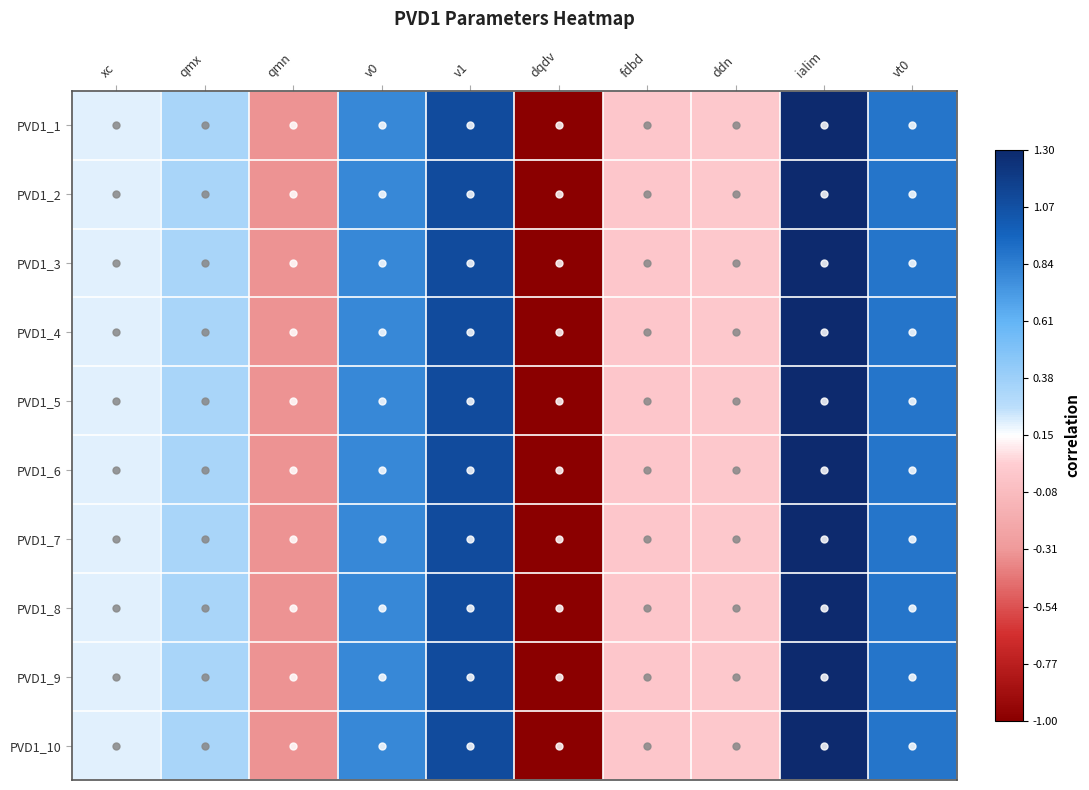

Reading left to right, list all the values displayed in this chart.

PVD1_1: xc=0.2	qmx=0.3	qmn=-0.3	v0=0.8	v1=1.1	dqdv=-1.0	fdbd=-0.0	ddn=0.0	ialim=1.3	vt0=0.9
PVD1_2: xc=0.2	qmx=0.3	qmn=-0.3	v0=0.8	v1=1.1	dqdv=-1.0	fdbd=-0.0	ddn=0.0	ialim=1.3	vt0=0.9
PVD1_3: xc=0.2	qmx=0.3	qmn=-0.3	v0=0.8	v1=1.1	dqdv=-1.0	fdbd=-0.0	ddn=0.0	ialim=1.3	vt0=0.9
PVD1_4: xc=0.2	qmx=0.3	qmn=-0.3	v0=0.8	v1=1.1	dqdv=-1.0	fdbd=-0.0	ddn=0.0	ialim=1.3	vt0=0.9
PVD1_5: xc=0.2	qmx=0.3	qmn=-0.3	v0=0.8	v1=1.1	dqdv=-1.0	fdbd=-0.0	ddn=0.0	ialim=1.3	vt0=0.9
PVD1_6: xc=0.2	qmx=0.3	qmn=-0.3	v0=0.8	v1=1.1	dqdv=-1.0	fdbd=-0.0	ddn=0.0	ialim=1.3	vt0=0.9
PVD1_7: xc=0.2	qmx=0.3	qmn=-0.3	v0=0.8	v1=1.1	dqdv=-1.0	fdbd=-0.0	ddn=0.0	ialim=1.3	vt0=0.9
PVD1_8: xc=0.2	qmx=0.3	qmn=-0.3	v0=0.8	v1=1.1	dqdv=-1.0	fdbd=-0.0	ddn=0.0	ialim=1.3	vt0=0.9
PVD1_9: xc=0.2	qmx=0.3	qmn=-0.3	v0=0.8	v1=1.1	dqdv=-1.0	fdbd=-0.0	ddn=0.0	ialim=1.3	vt0=0.9
PVD1_10: xc=0.2	qmx=0.3	qmn=-0.3	v0=0.8	v1=1.1	dqdv=-1.0	fdbd=-0.0	ddn=0.0	ialim=1.3	vt0=0.9